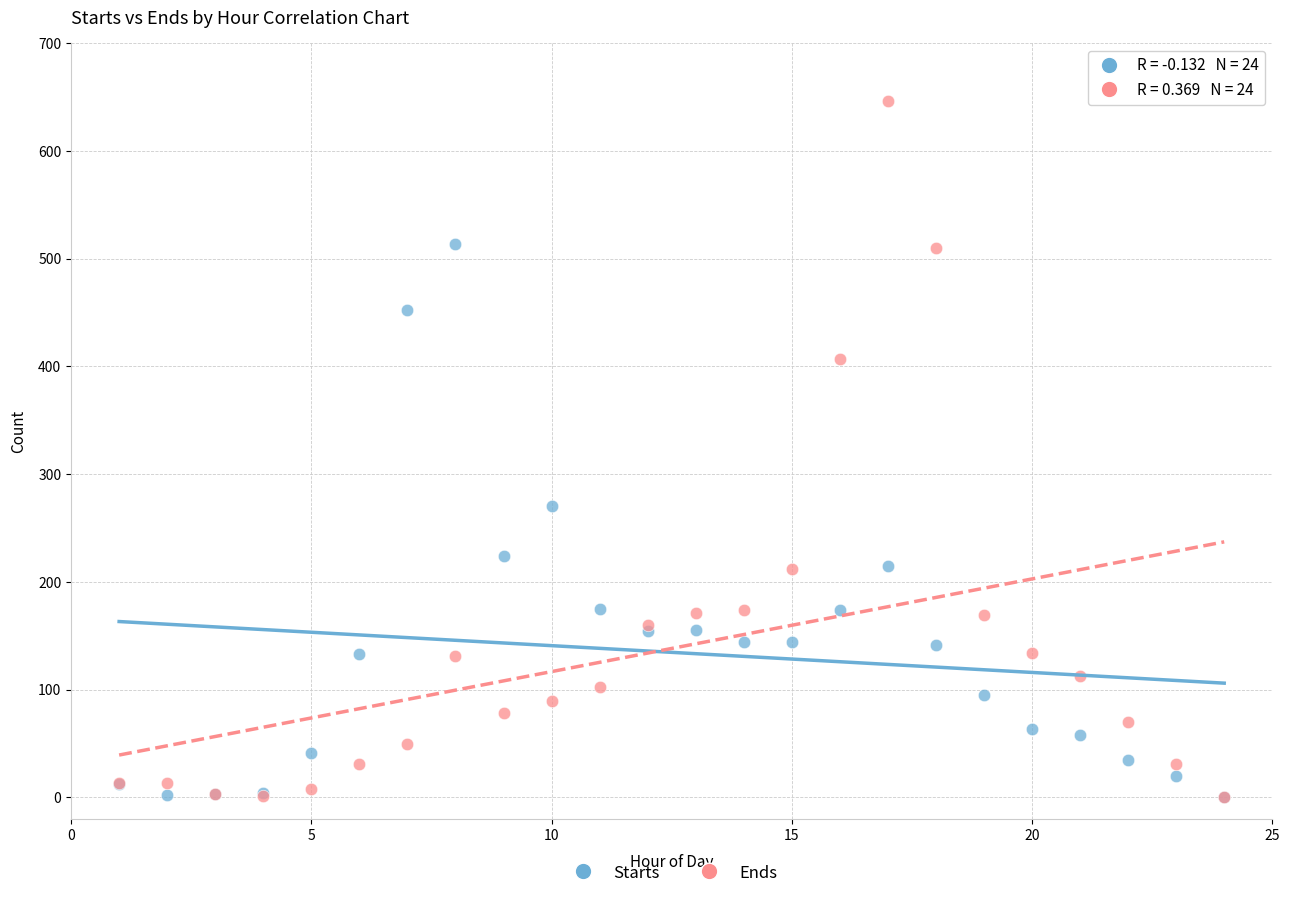

Across all series, what Y value is closest to 323?

270